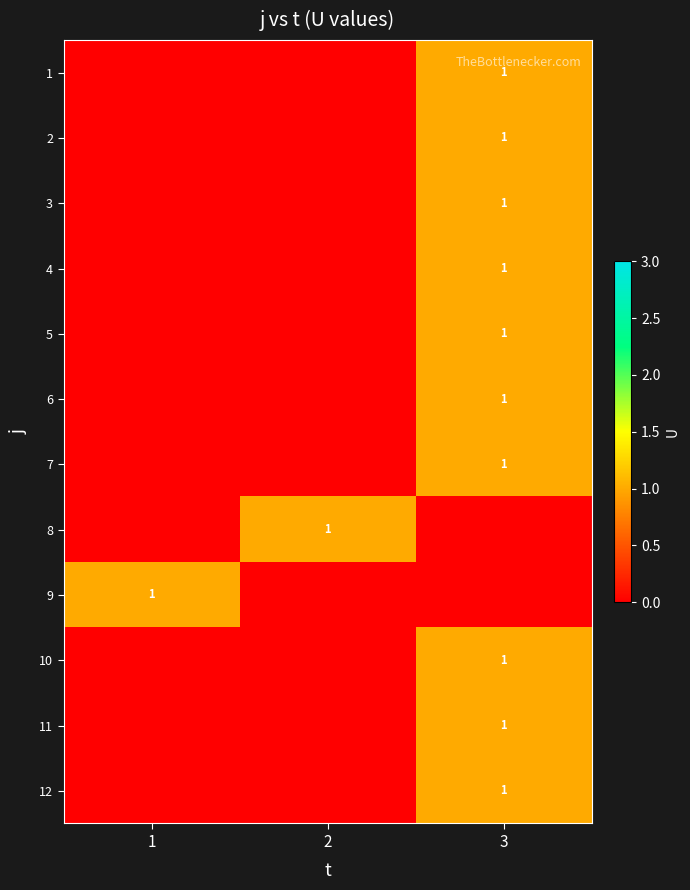

The value of 2 at 3 is 1. True or false?

True